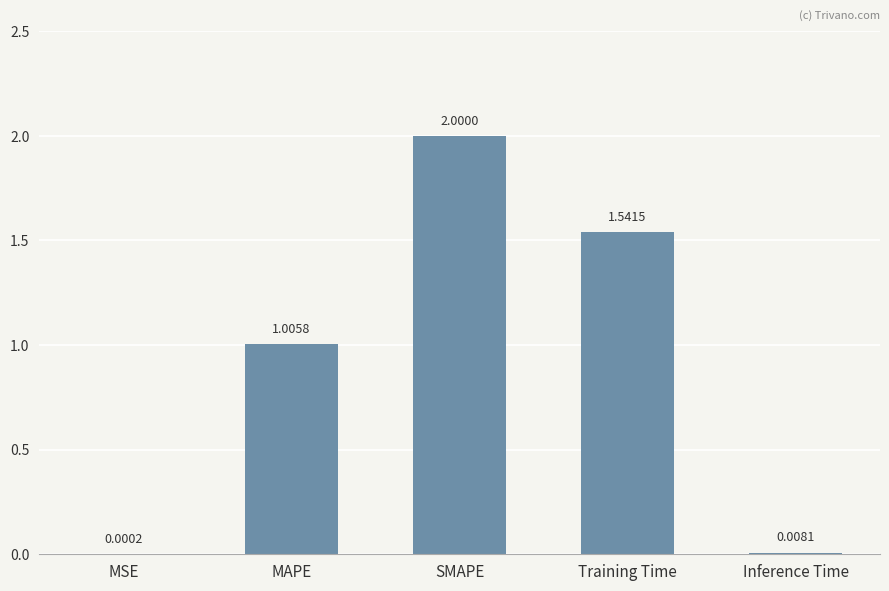

At which label is the value closest to 1?

MAPE